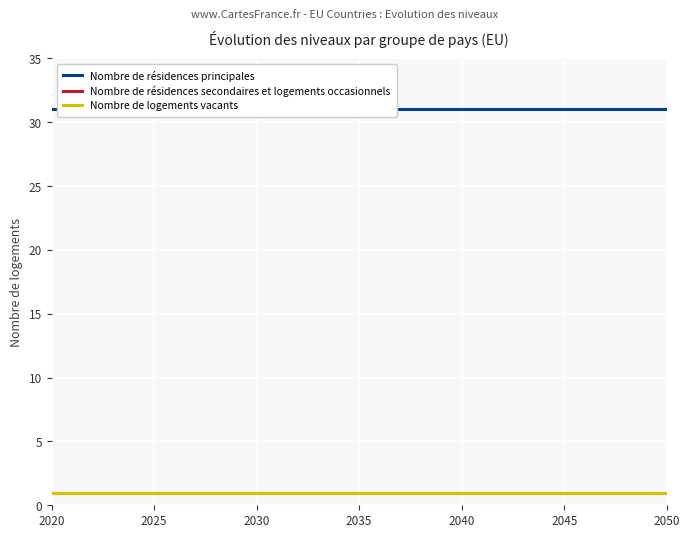

At 2025, list the series in order from smallest to largest.

Nombre de résidences secondaires et logements occasionnels, Nombre de logements vacants, Nombre de résidences principales